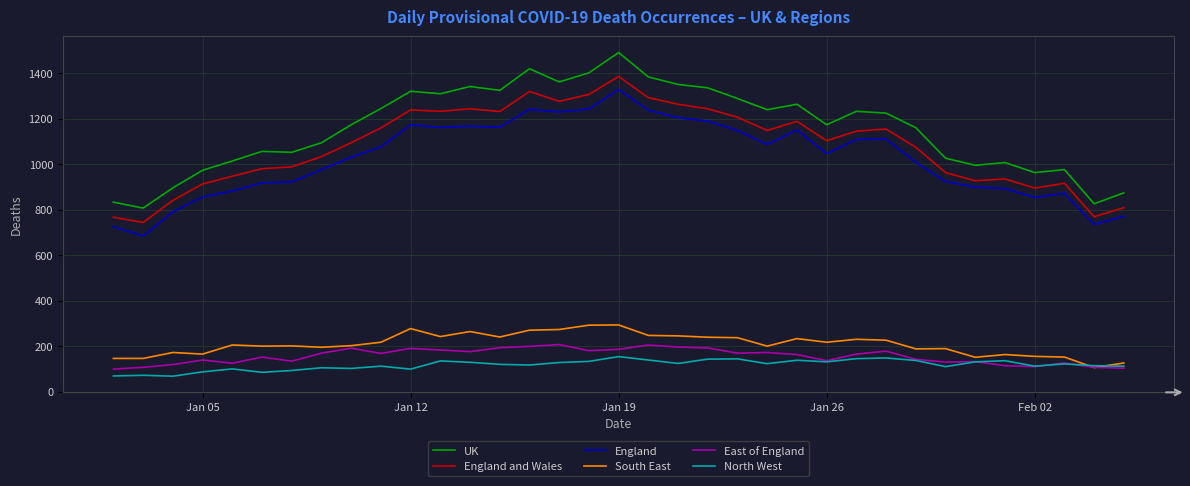

Which series has the largest total across all categories?

UK